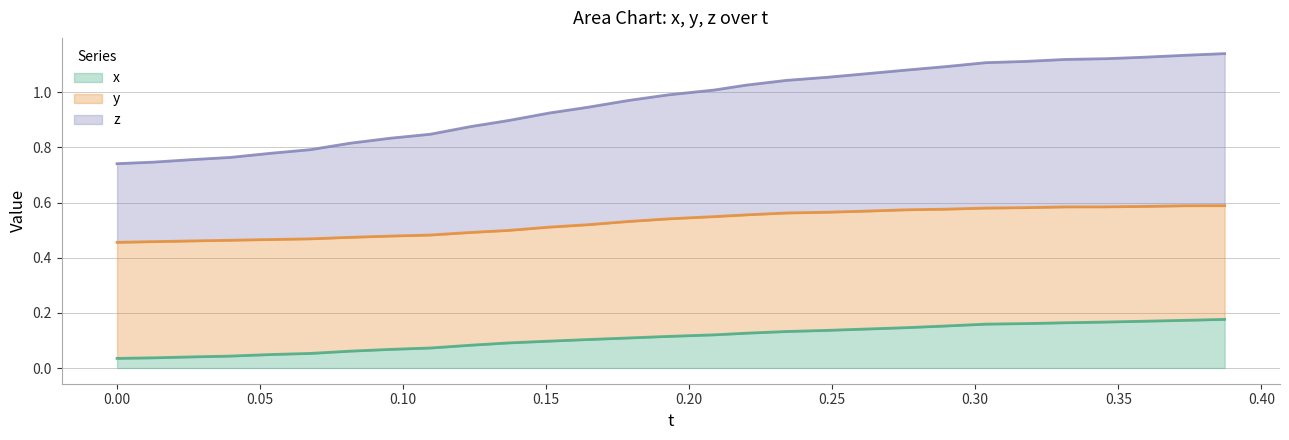

What is the average value of the x series?

0.1